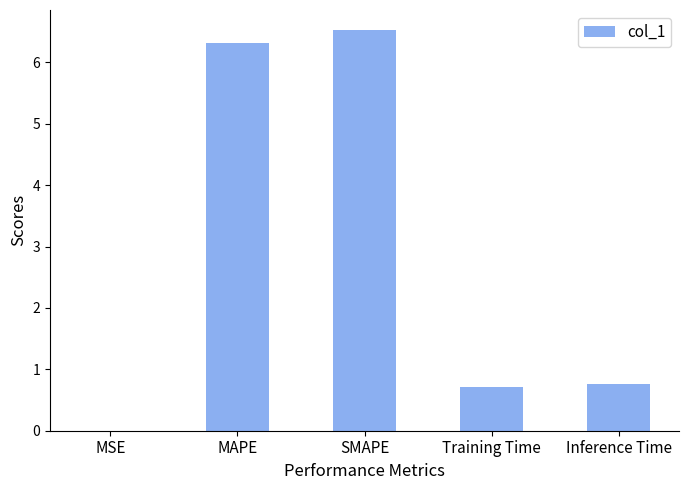

What is the average value?

2.9